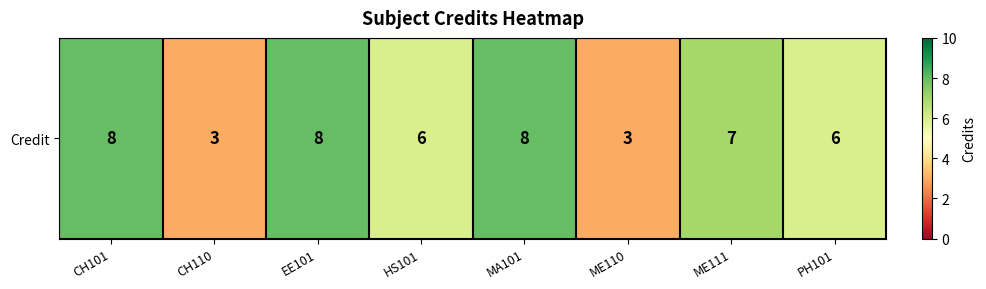

Where does the data first go above 7?

CH101